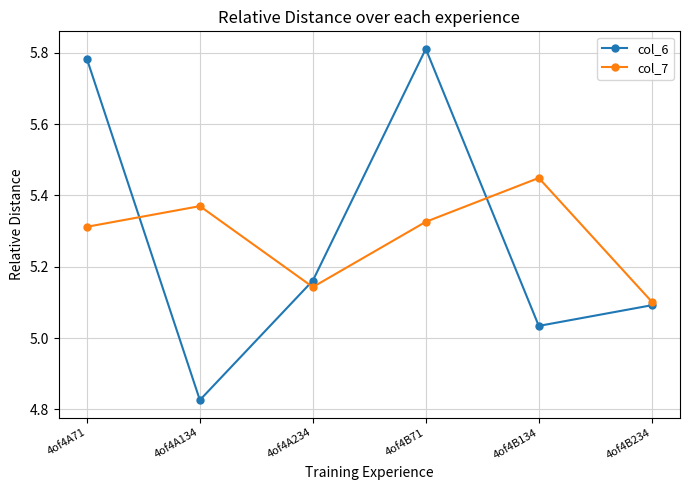

What is the difference between the maximum and minimum values in the col_7 series?

0.3